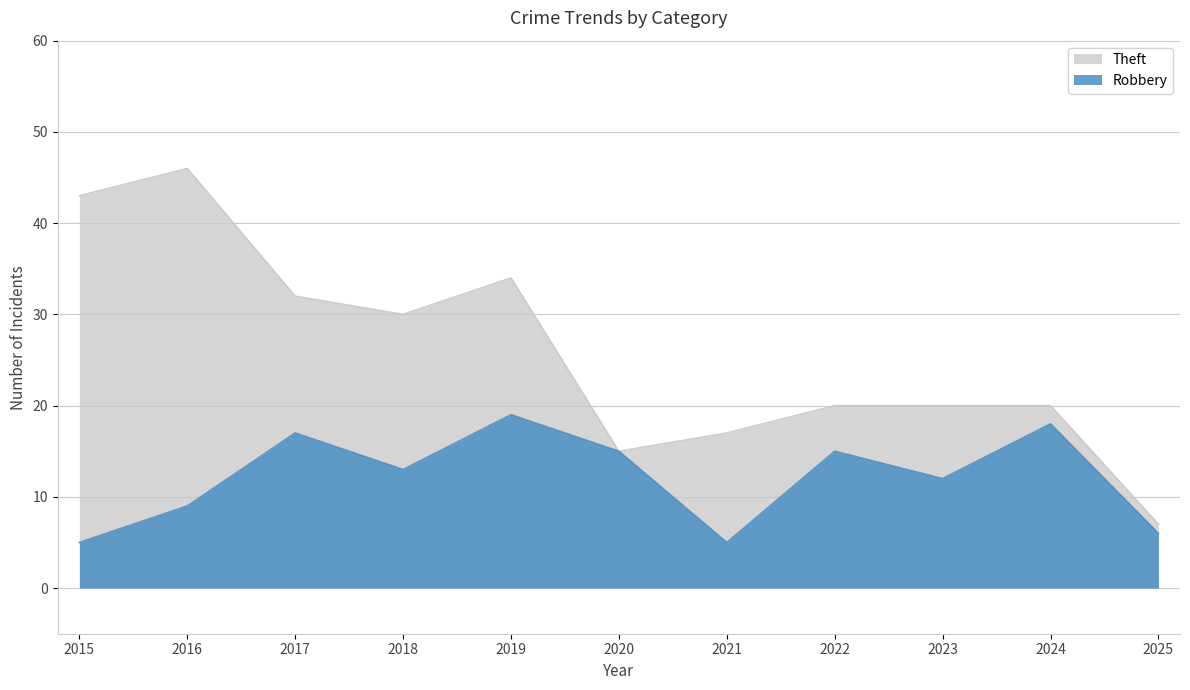

Count the number of categories in the chart.

11